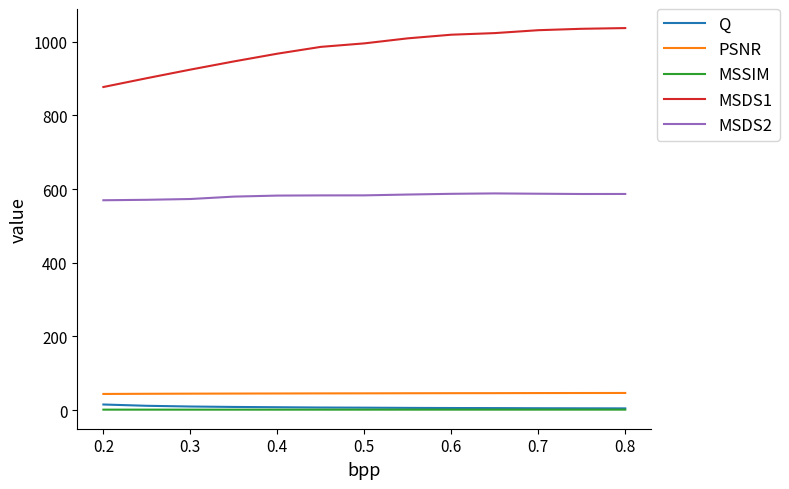

What is the lowest value of the MSDS1 series?

877.2